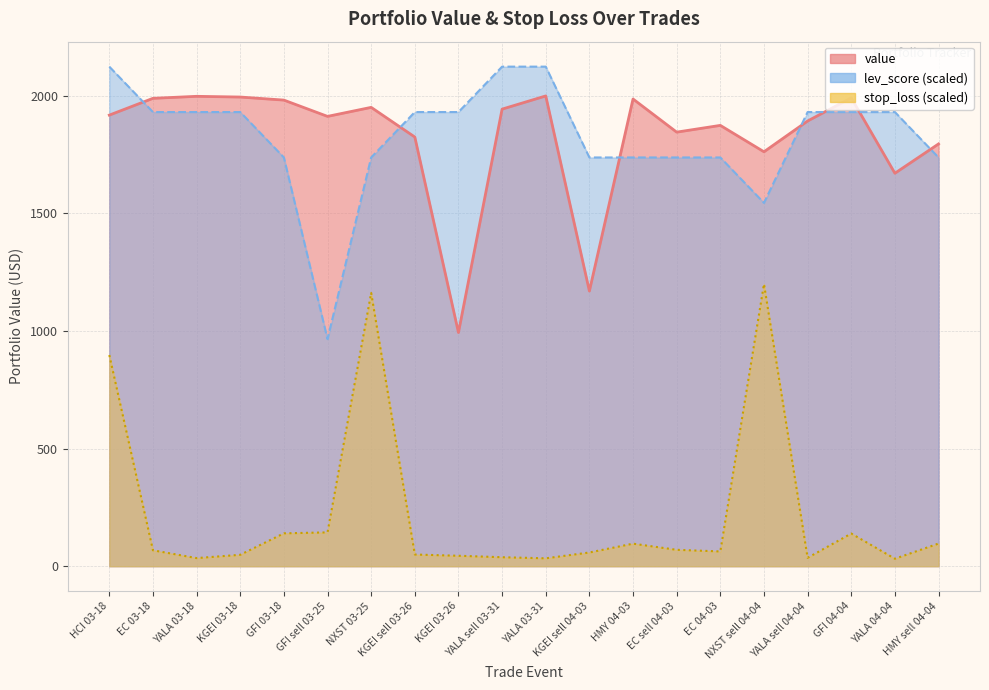

The value series shows 2918.4 at EC 03-18. True or false?

False